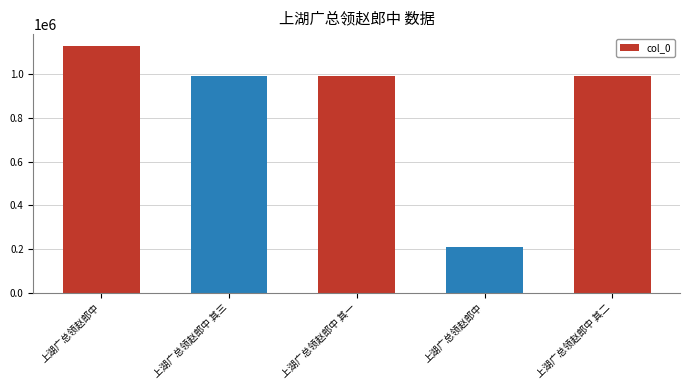

What is the sum of the values at 上湖广总领赵郎中 其二 and 上湖广总领赵郎中 其三?

1980450